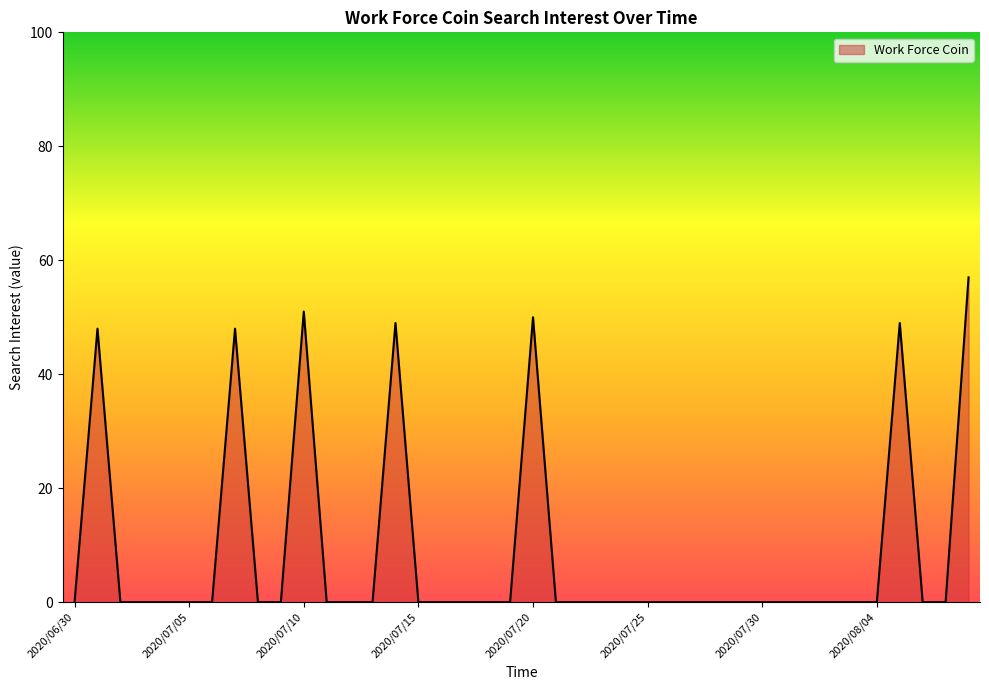

What is the sum of all values?

352